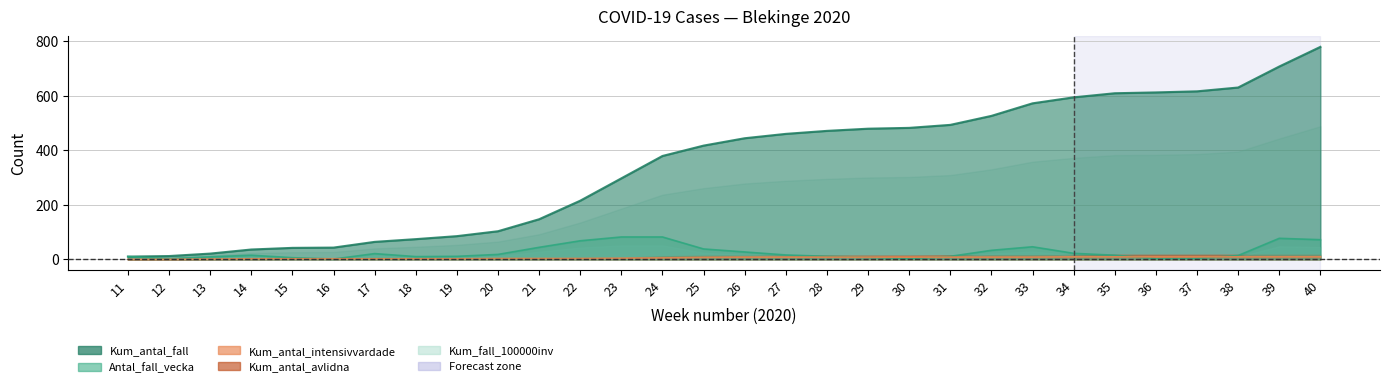

What is the difference between the maximum and second lowest values in the Antal_fall_vecka series?

80